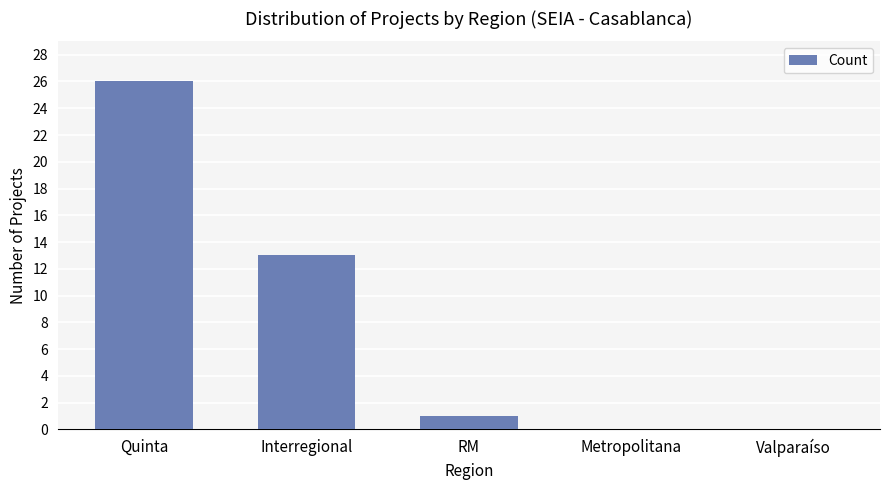

What is the sum of the values at Interregional and Valparaíso?

13